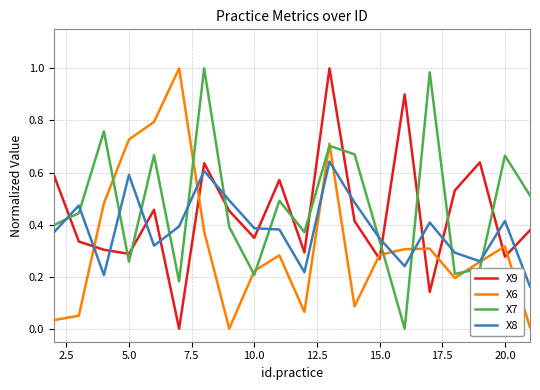

How many intersections are there between X7 and X9?

11